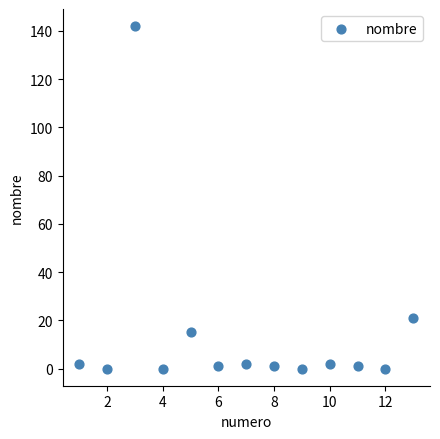

What is the range of X values (max minus min)?

12